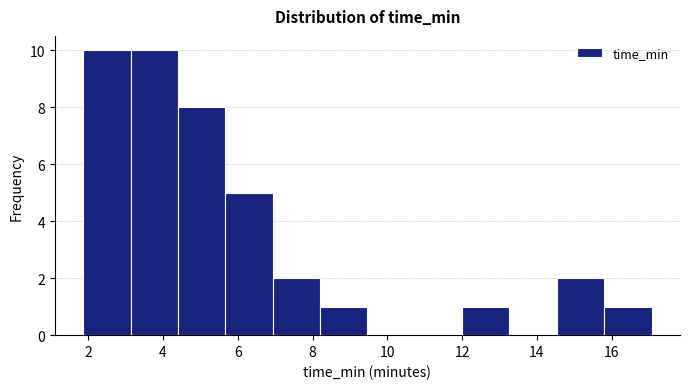

How tall is the bar that spans 12.0 to 13.2 on the x-axis? Neither the bar edges nor the heights are printed on the chart, so give them approximately, as read against the axes.

1